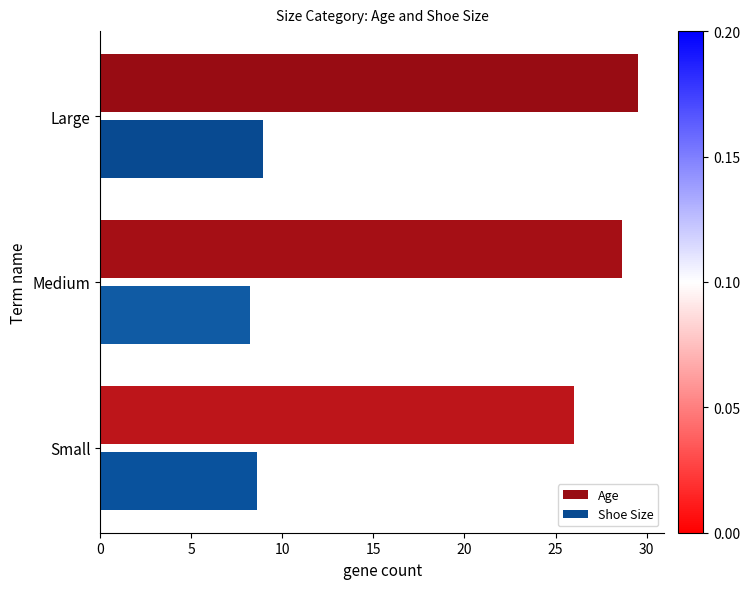

Which category has the lowest value in the Age series?

Small